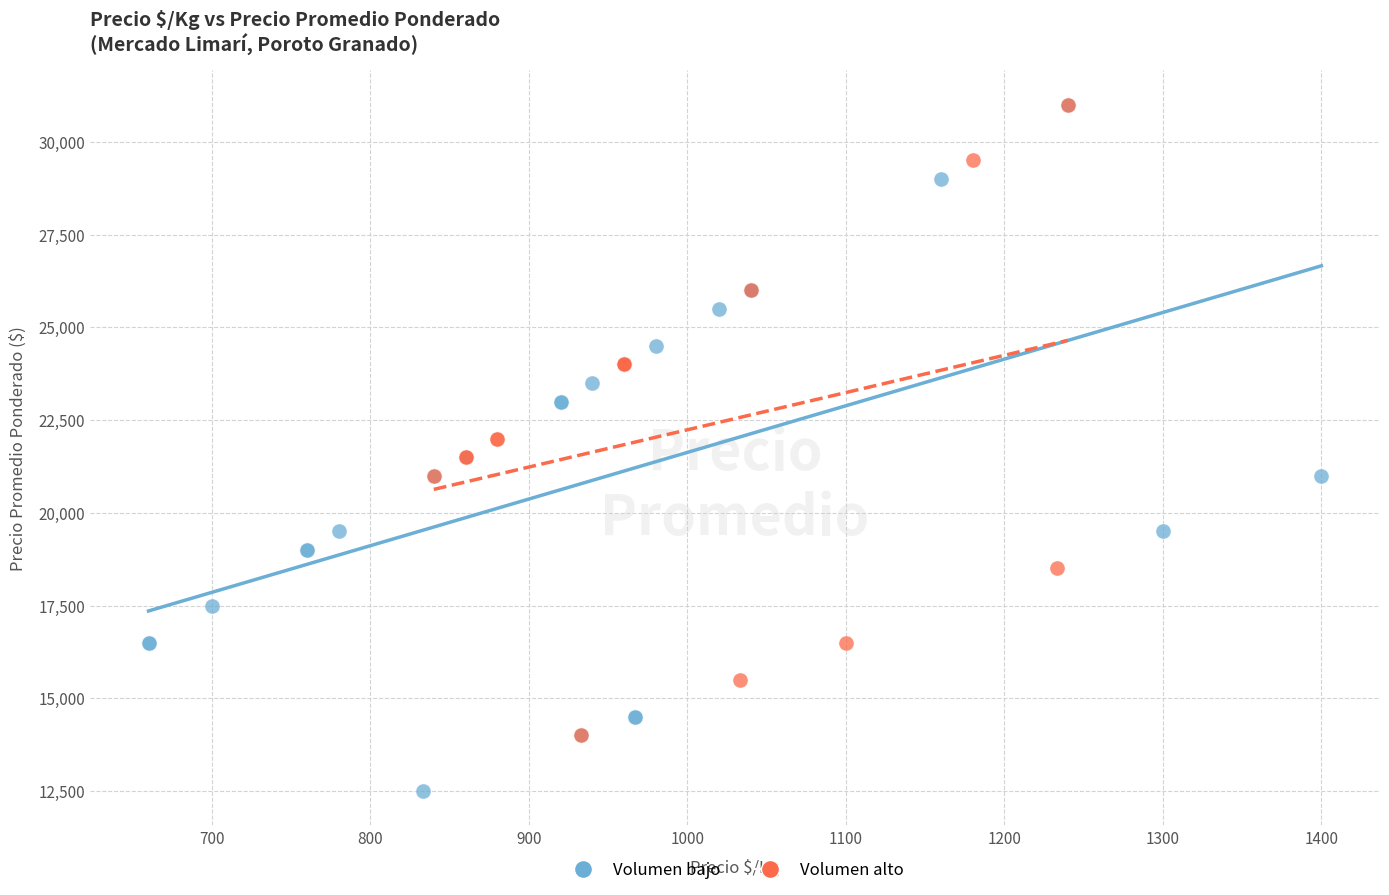

Which series contains the lowest Y value?

Volumen bajo